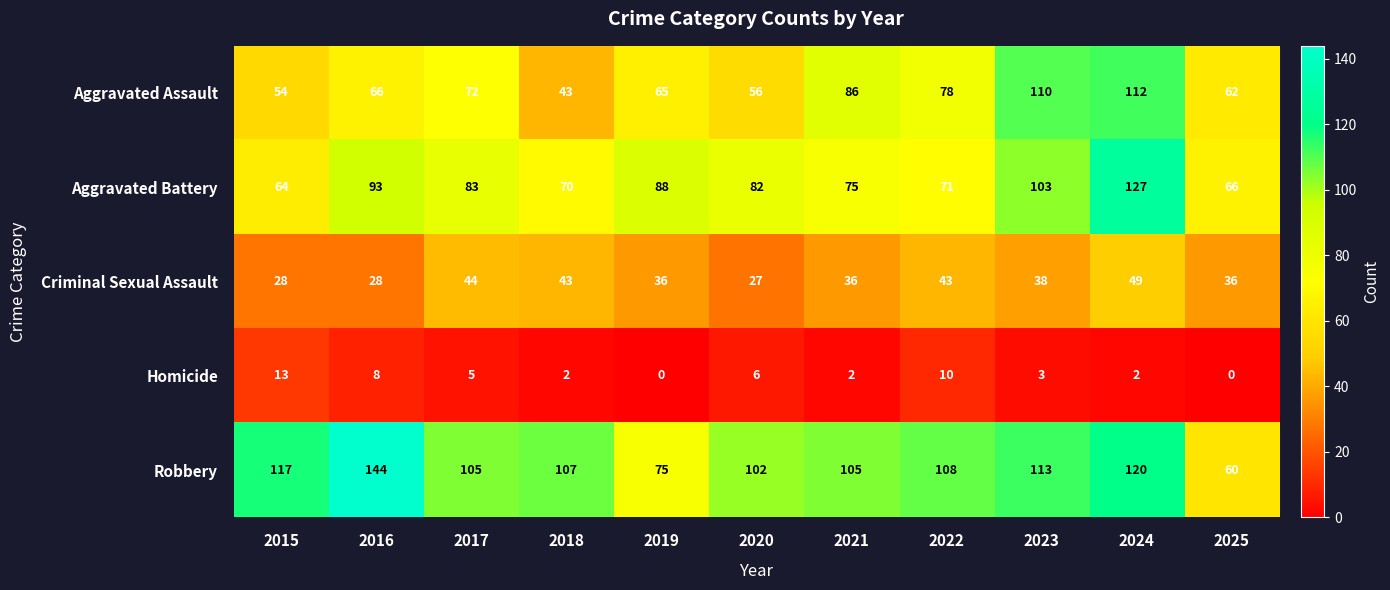

Rank the series at 2022 from highest to lowest value.

Robbery, Aggravated Assault, Aggravated Battery, Criminal Sexual Assault, Homicide